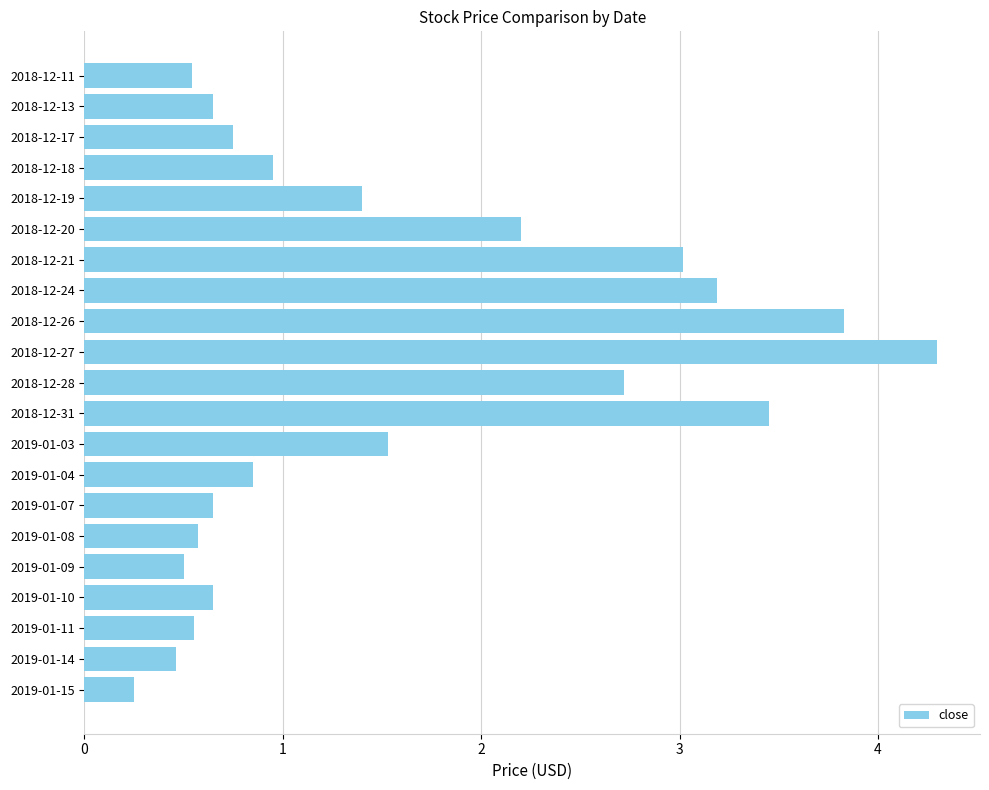

What is the average value?

1.6